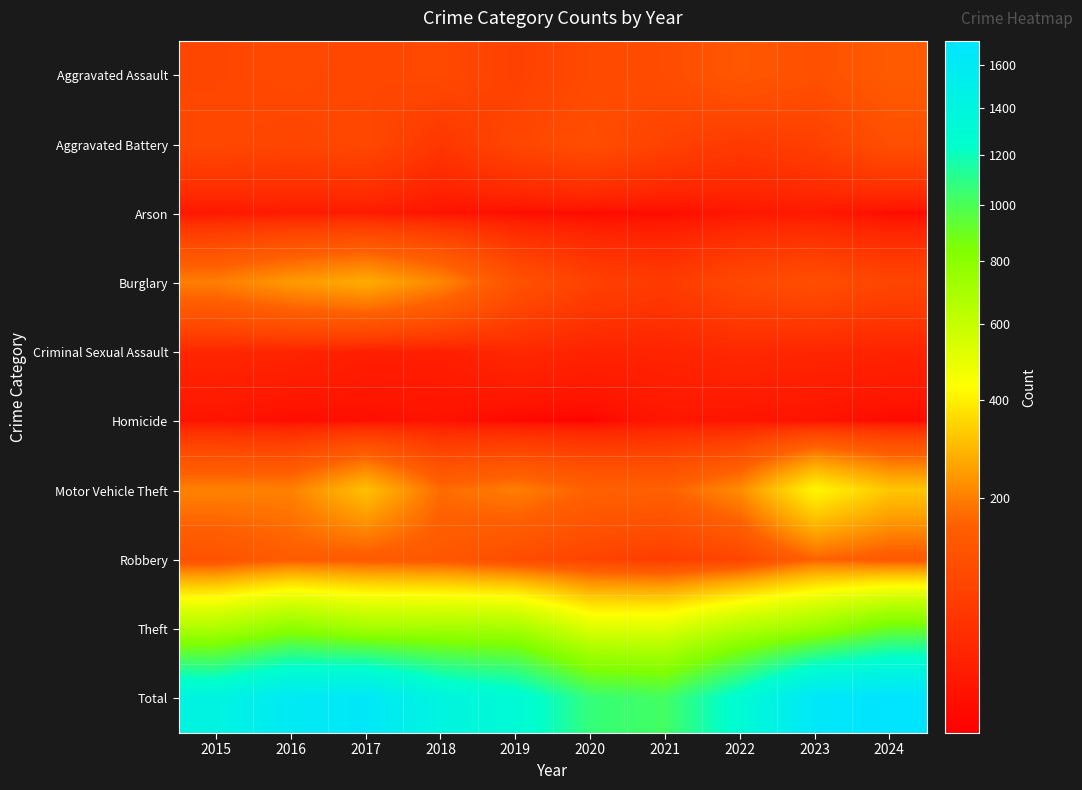

What is the total value across all series at 2024?

3436